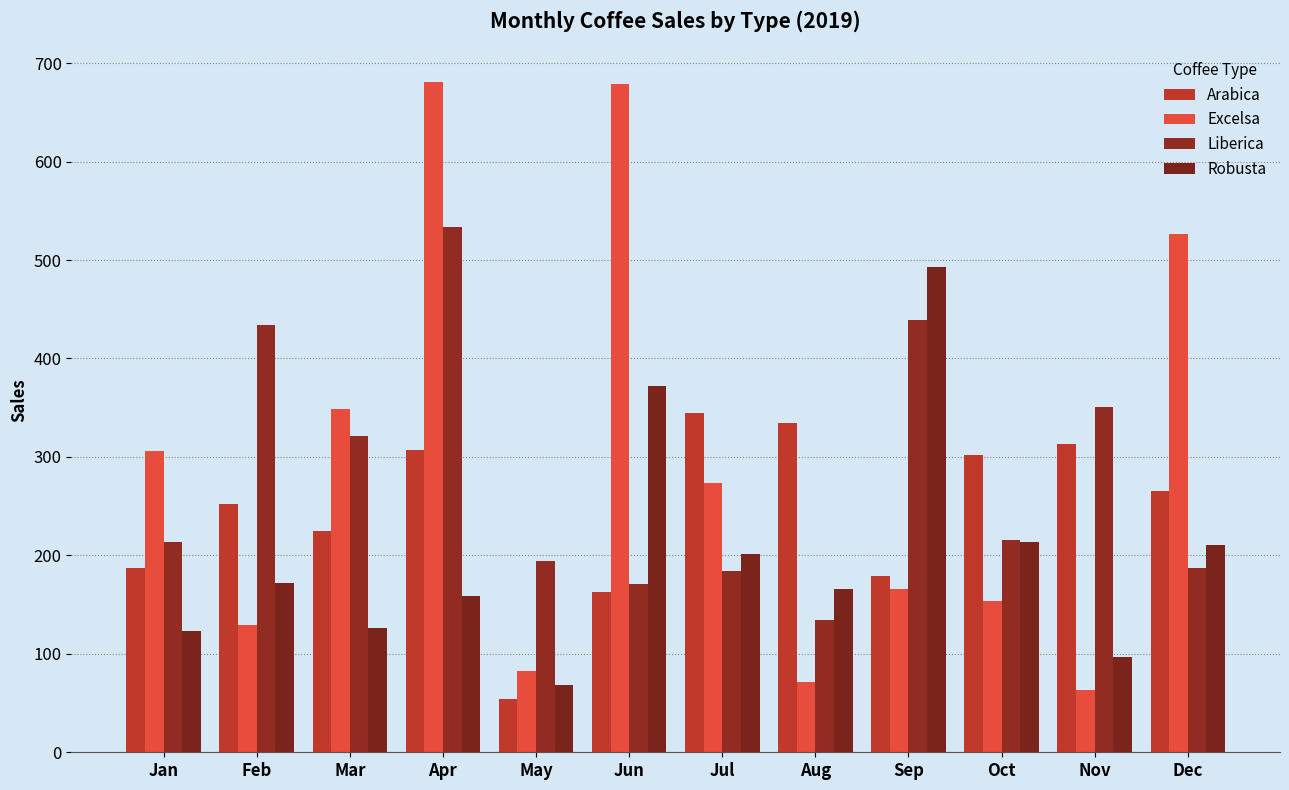

What are all the series names shown in the legend?

Arabica, Excelsa, Liberica, Robusta